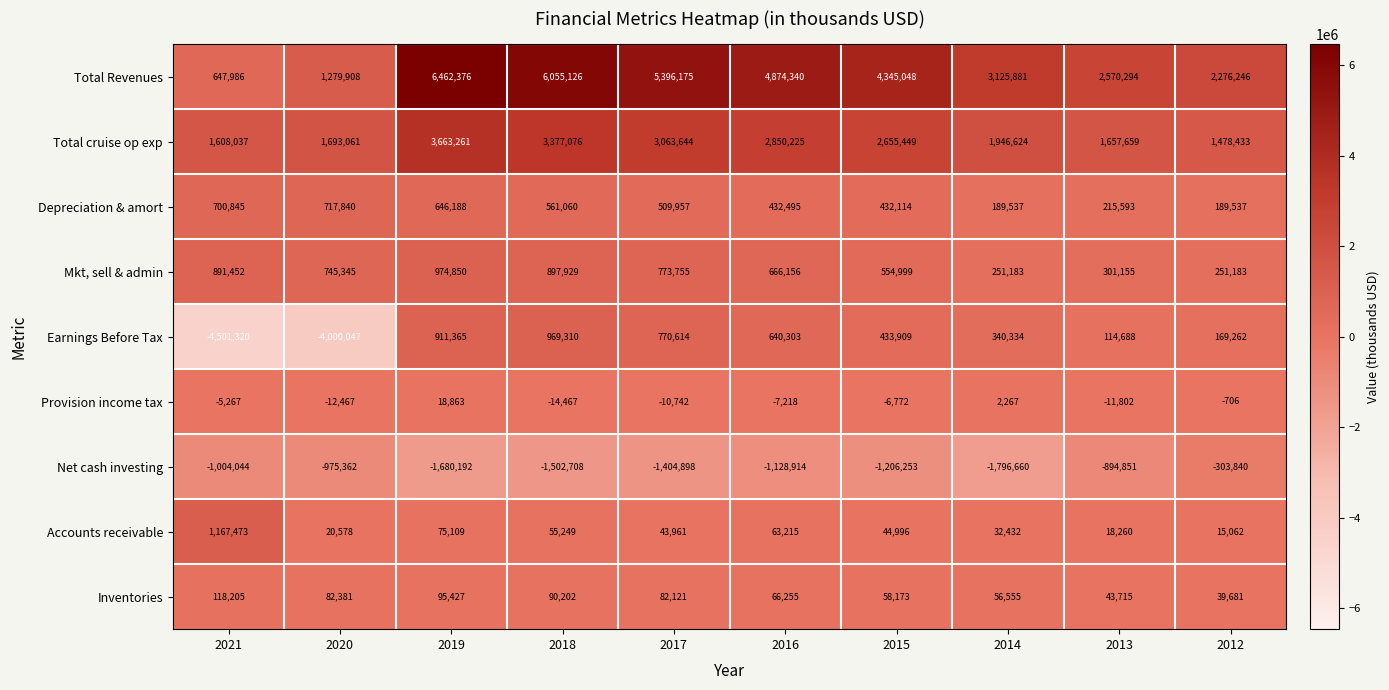

What is the difference between the highest and lowest values at 2018?

7557834